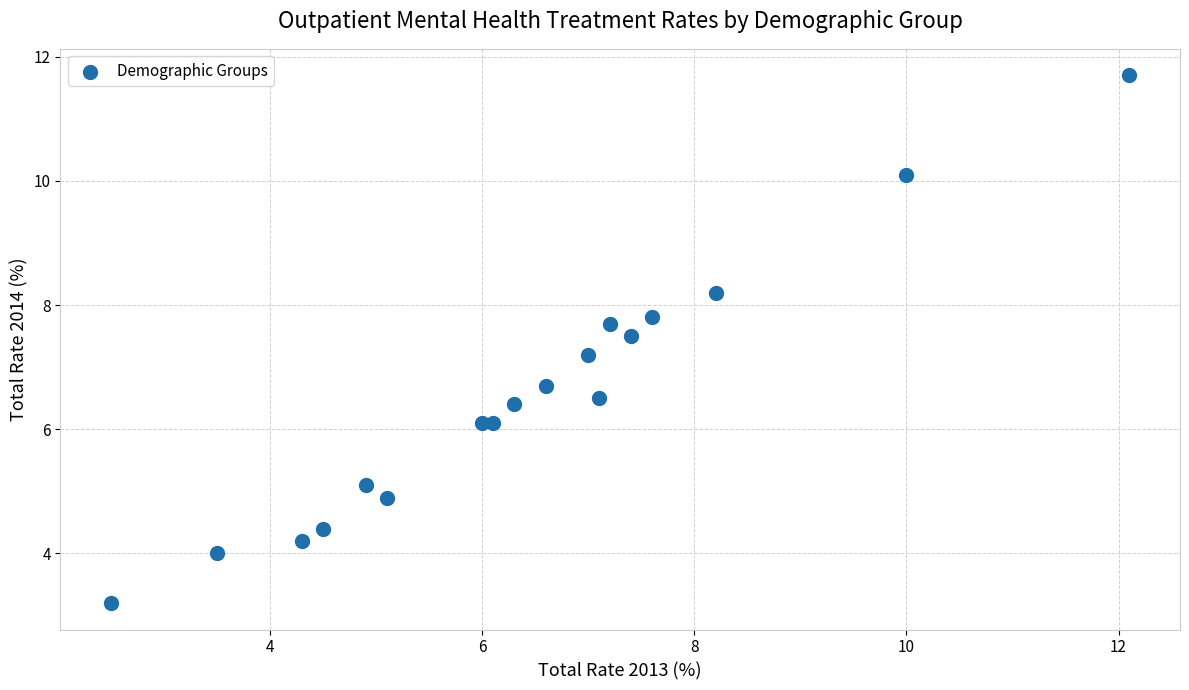

What Y value in the scatter plot is closest to 7?

7.2